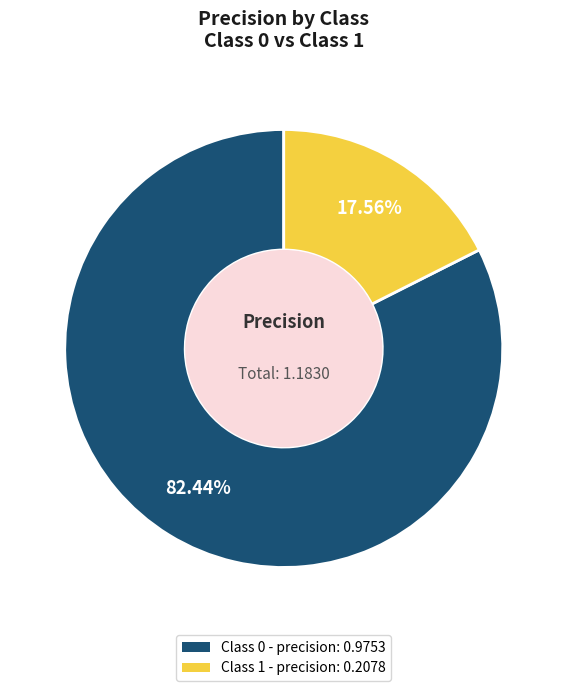

How many segments does this pie chart have?

2